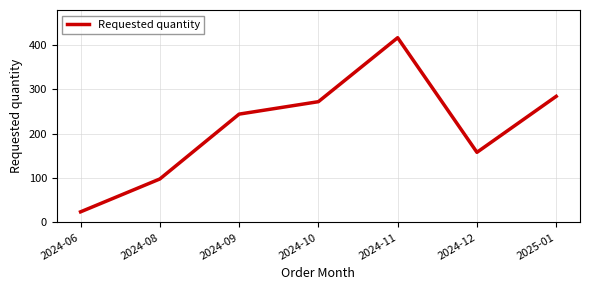

Read the value at 2025-01, to the nearest 50.

300